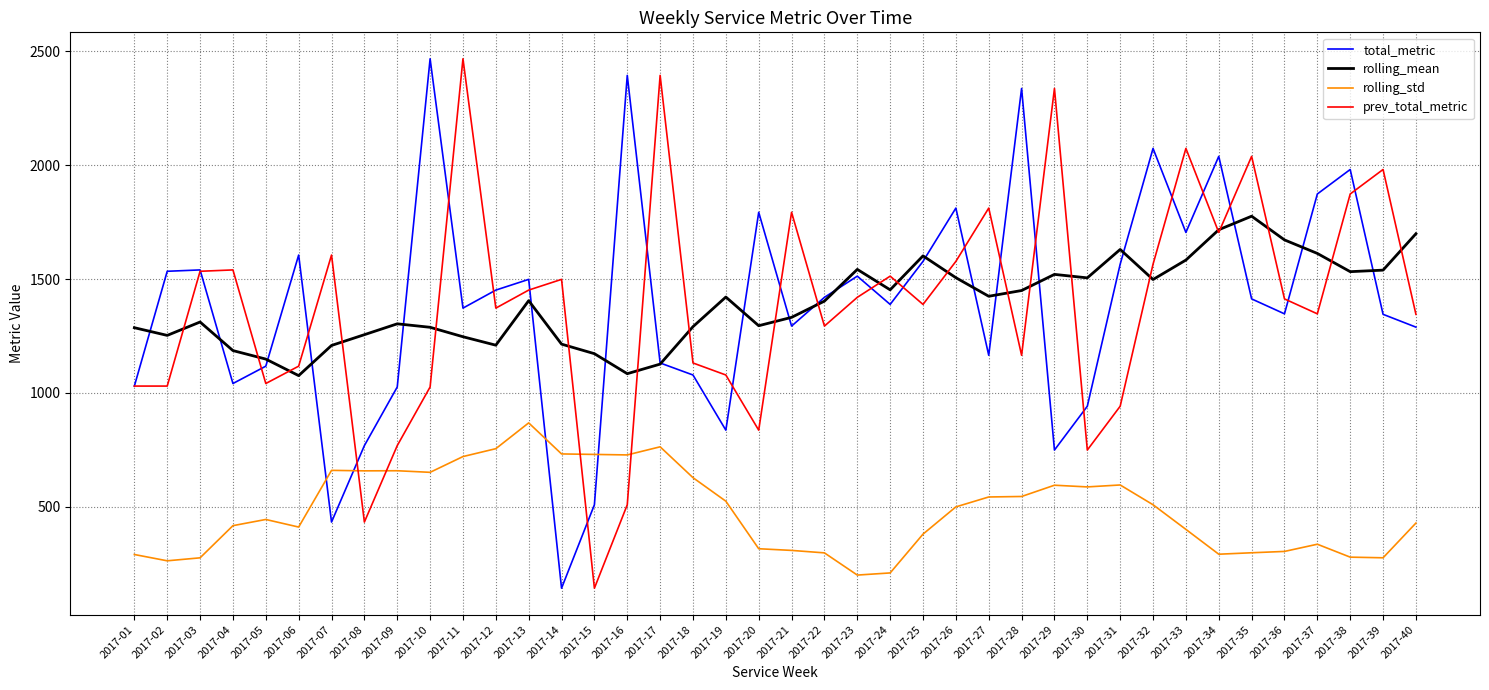

Which series changed the most between 2017-13 and 2017-38?

rolling_std